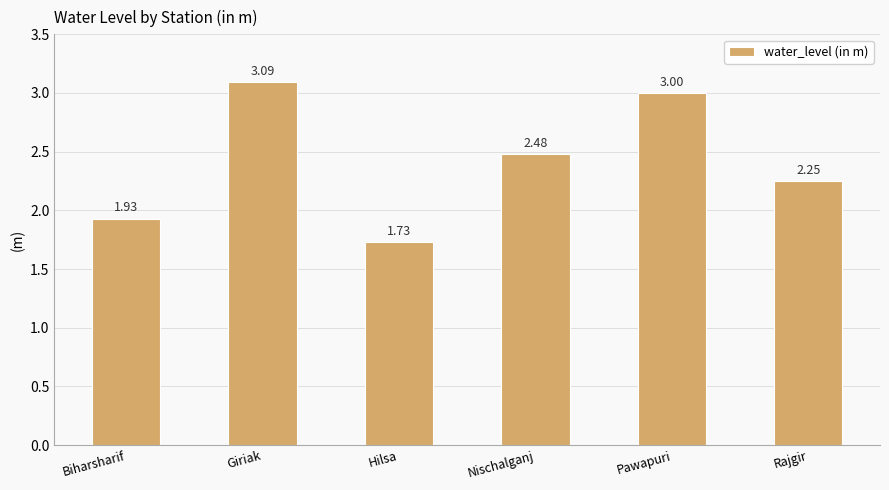

At which category does the chart reach its minimum across all series?

Hilsa